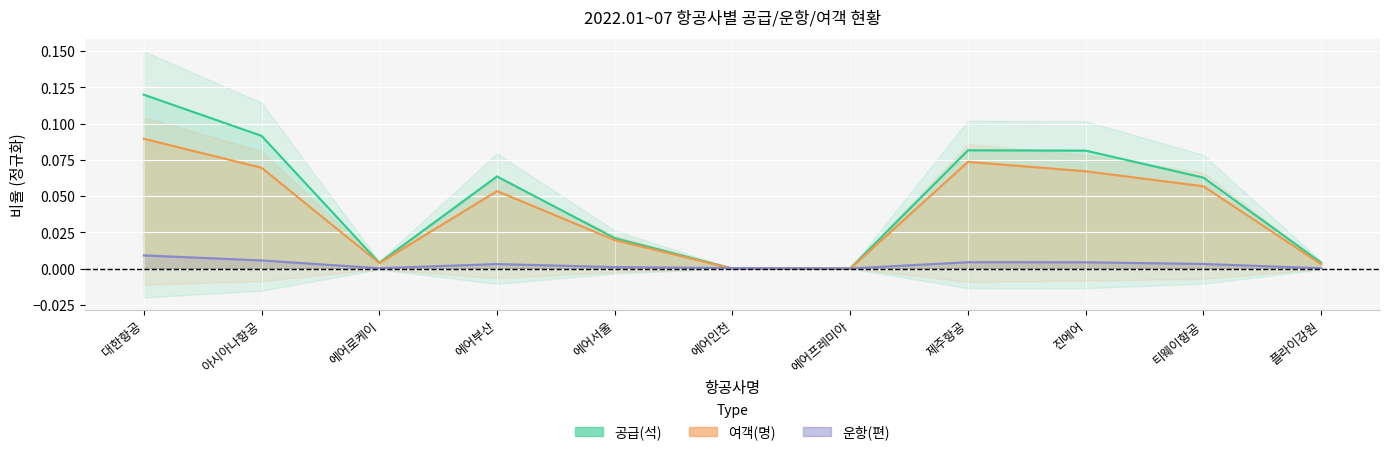

Which series has the widest spread of values?

공급(석)